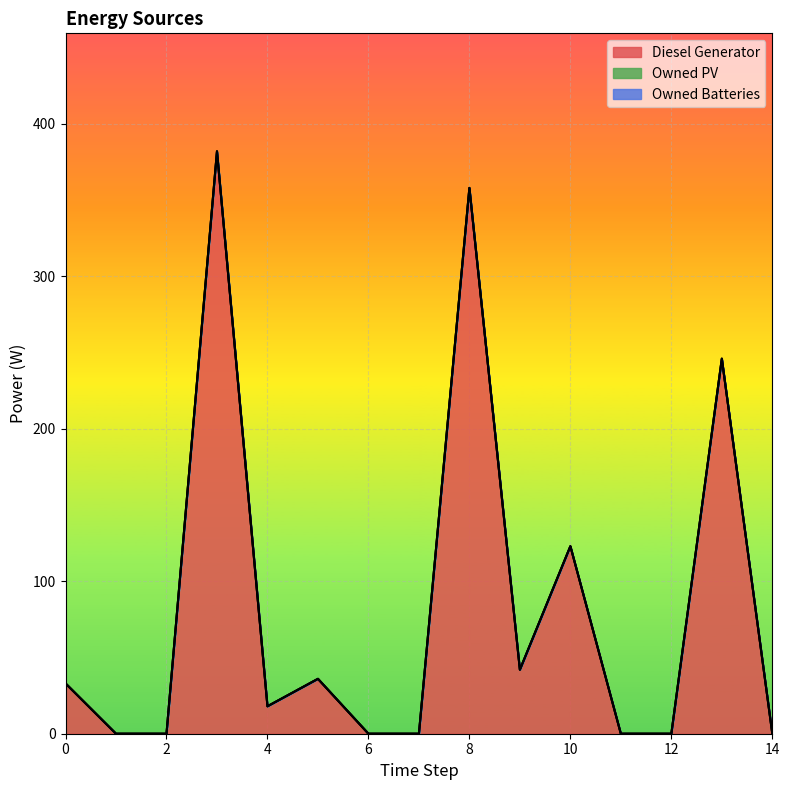

Reading left to right, transcribe all the data shown in this chart.

Diesel Generator: 33	0	0	382	18	36	0	0	358	42	123	0	0	246	0
Owned PV: 0	0	0	0	0	0	0	0	0	0	0	0	0	0	0
Owned Batteries: 0	0	0	0	0	0	0	0	0	0	0	0	0	0	0